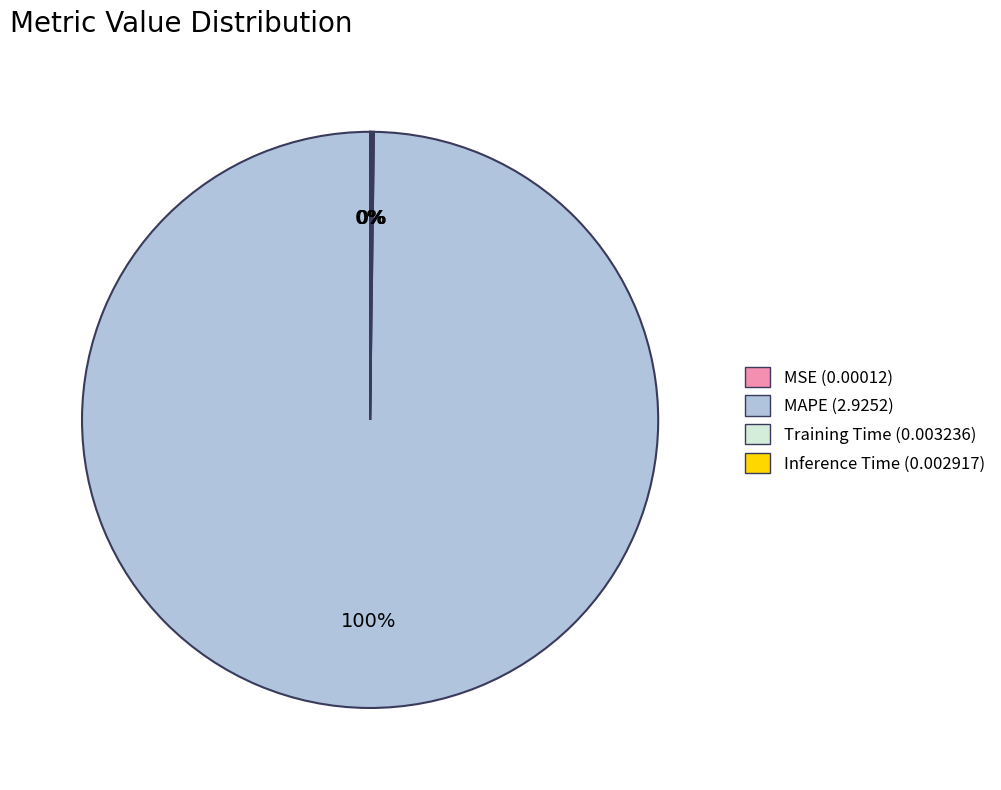

What percentage is the MAPE slice, to the nearest percent?

100%